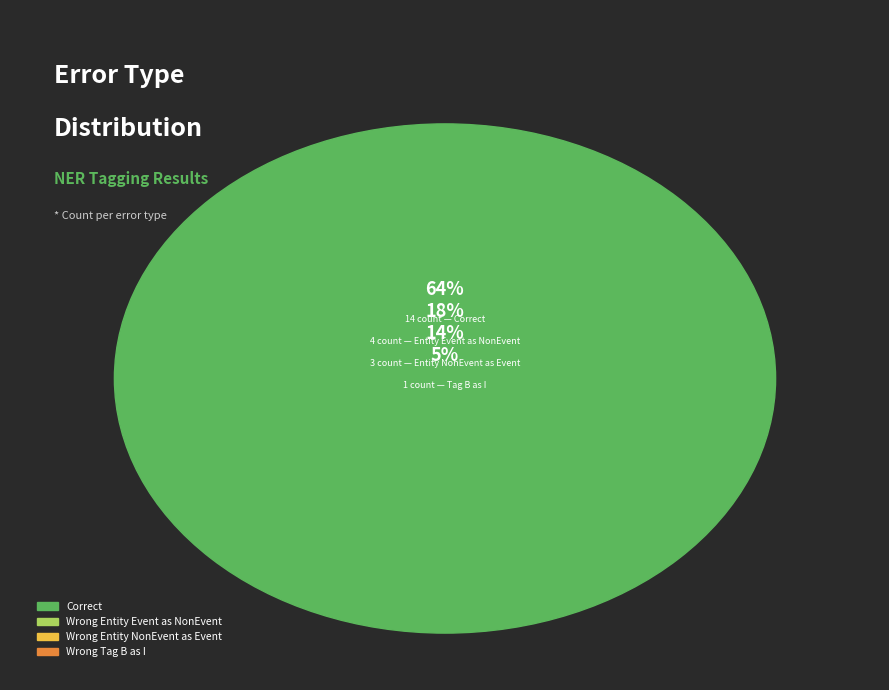

What is the change in value from Wrong_Entity_NonEvent_as_Event to Wrong_Tag_B_as_I?

-2